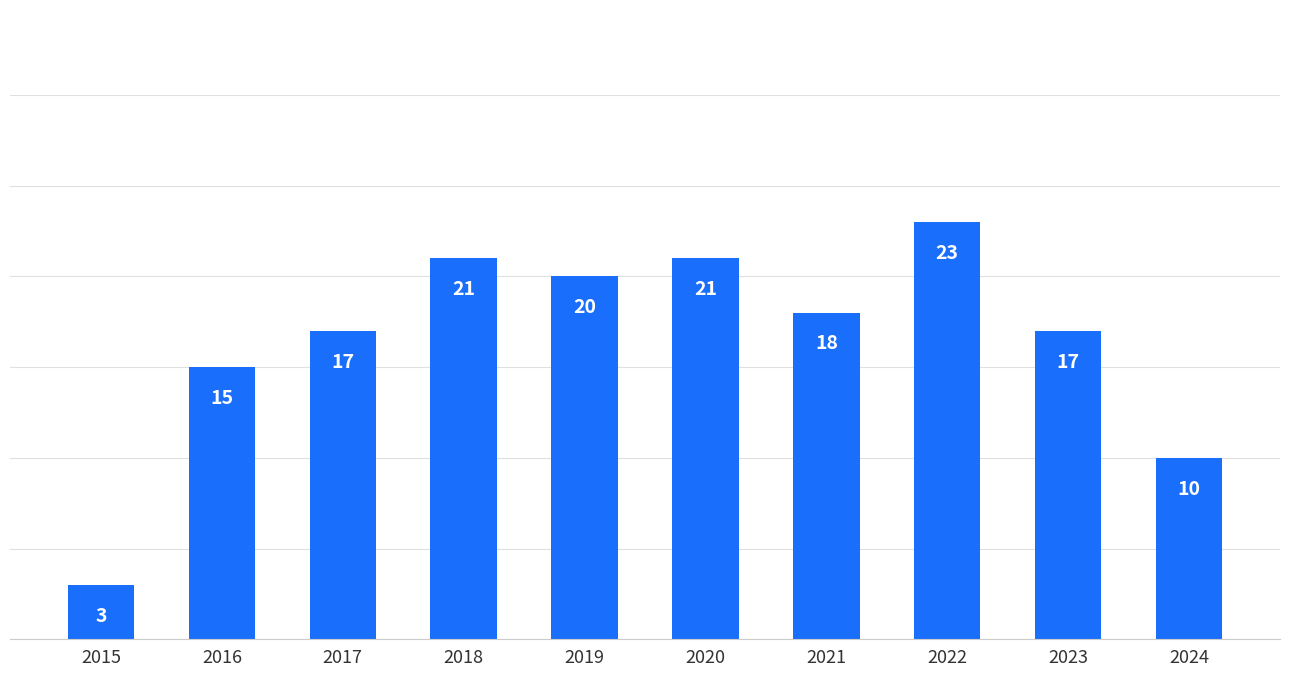

At which label is the value closest to 13?

2016